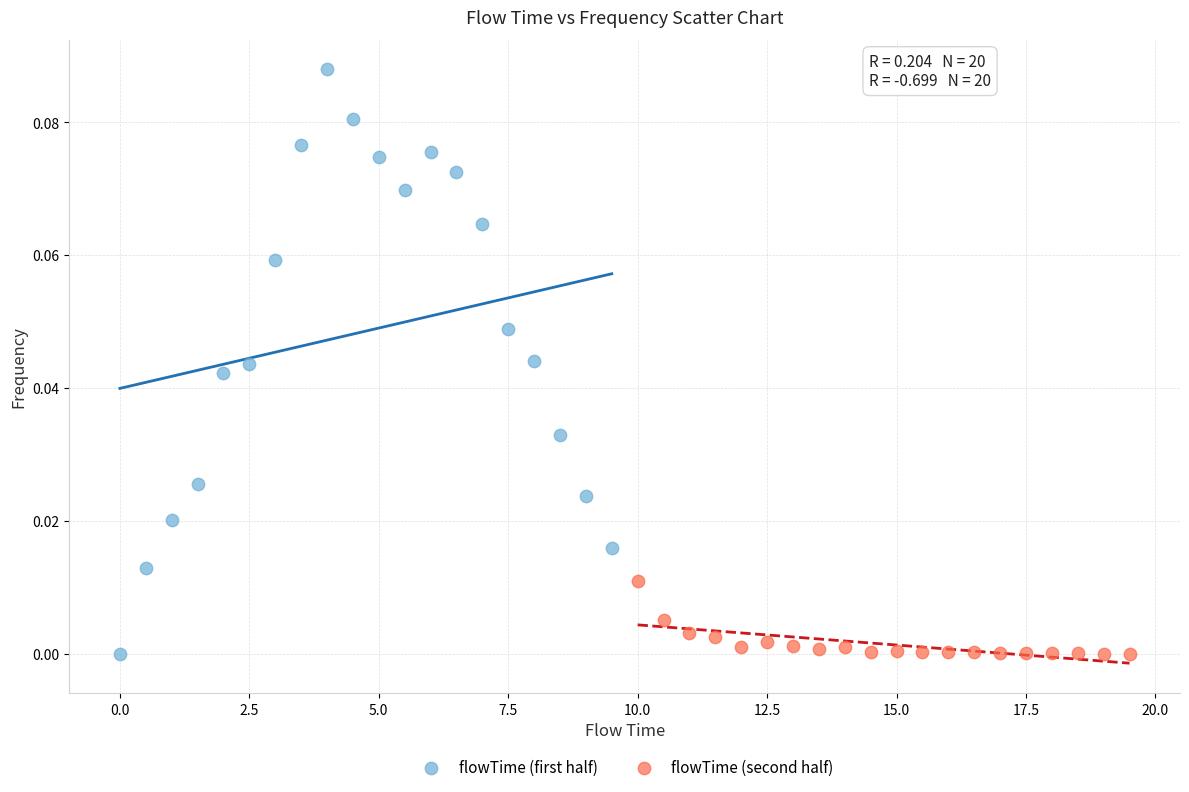

Which series has the widest spread of Y values?

flowTime (first half)